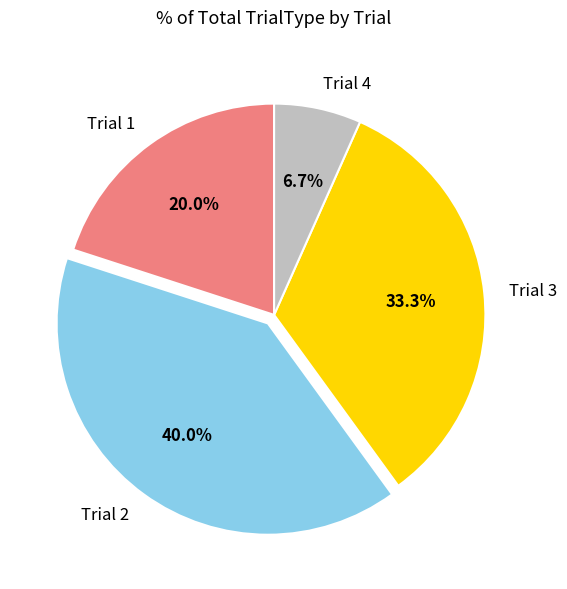

Count the number of slices in the pie.

4